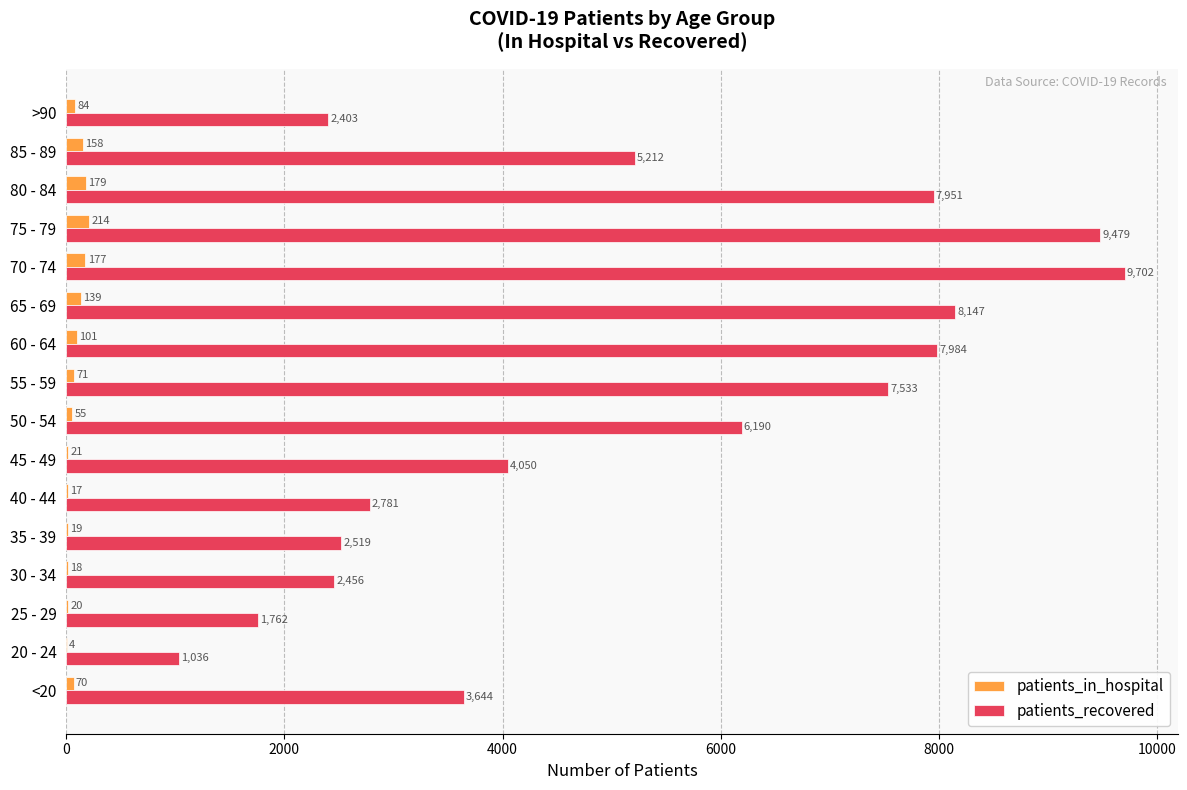

Between 40 - 44 and 80 - 84, which series saw the biggest shift?

patients_recovered